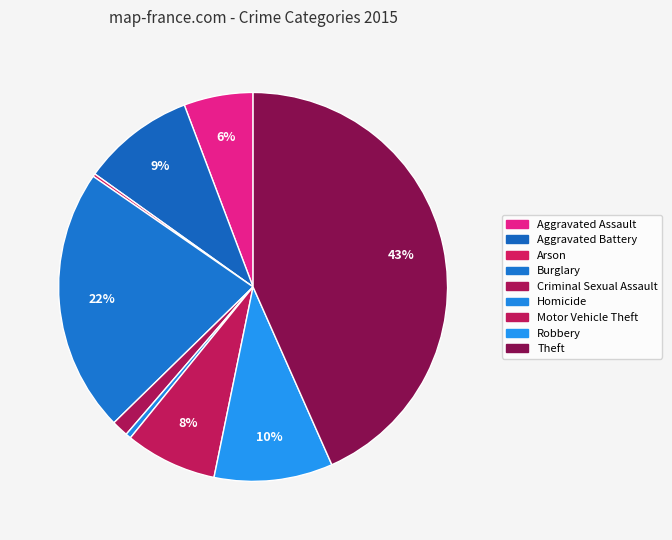

What is the change in value from Motor Vehicle Theft to Robbery?

+74